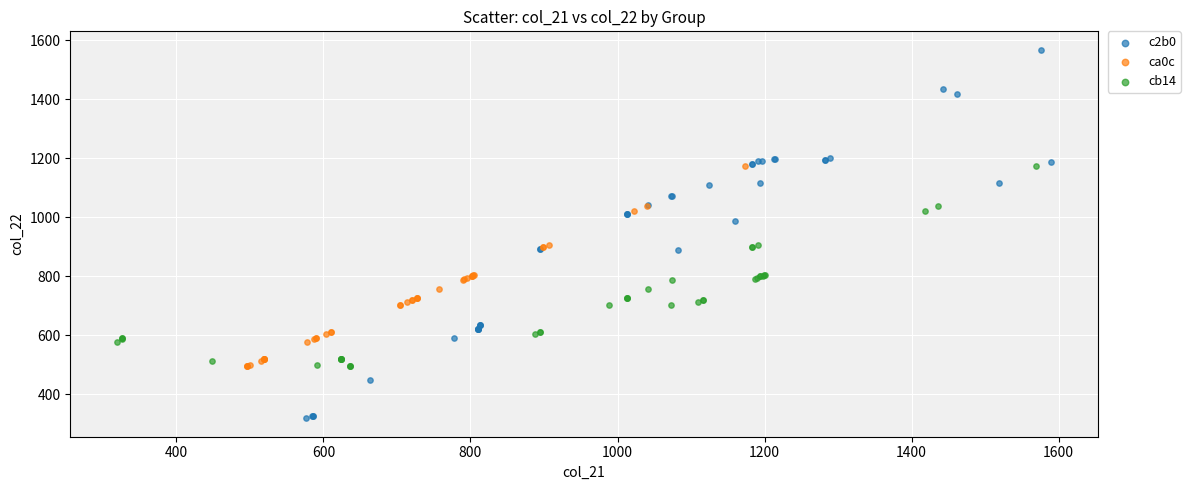

Which series has the largest Y range (max minus min)?

c2b0